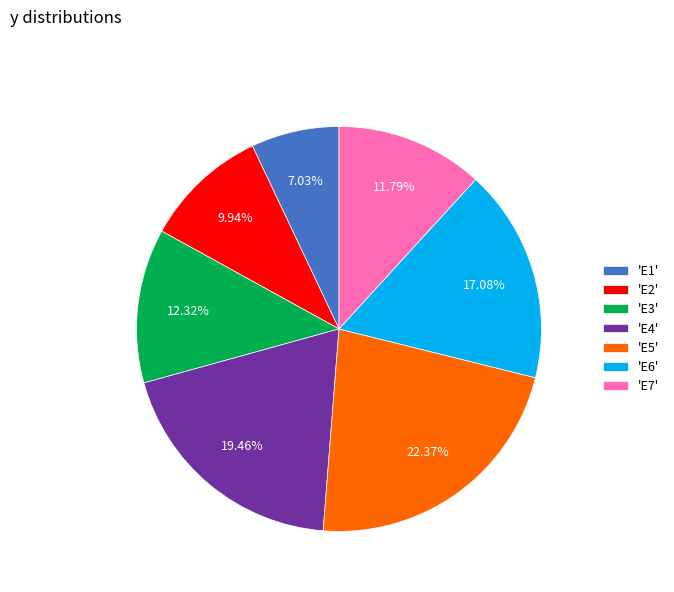

Which category has the smallest portion of the pie?

'E1'